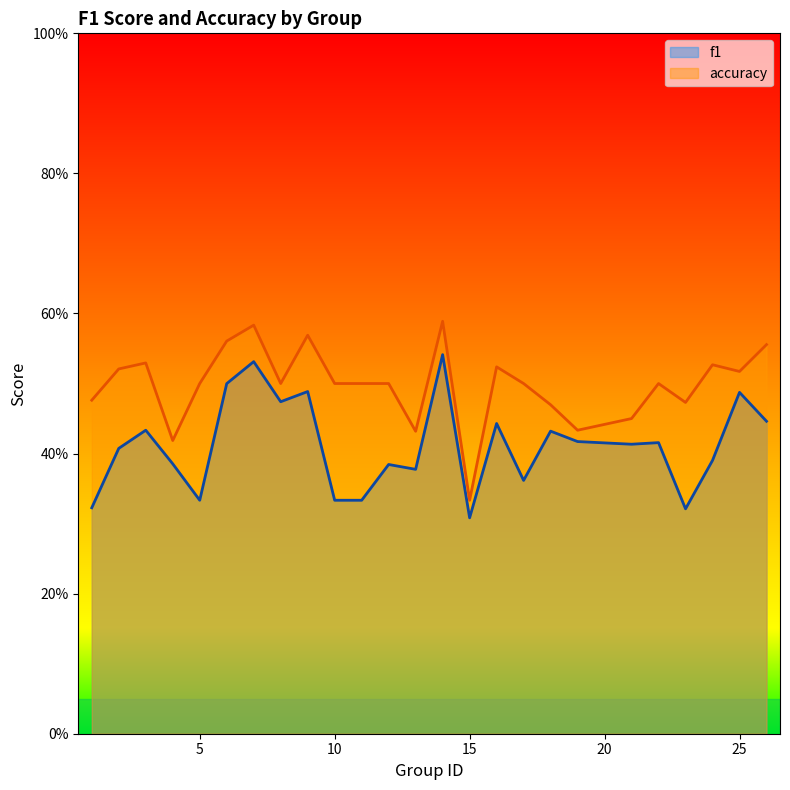

How many lines are shown in the chart?

2